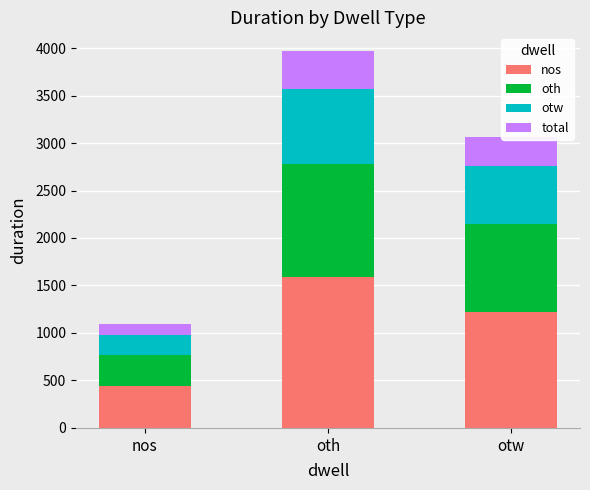

List the labels in order of nos value, smallest first.

nos, otw, oth